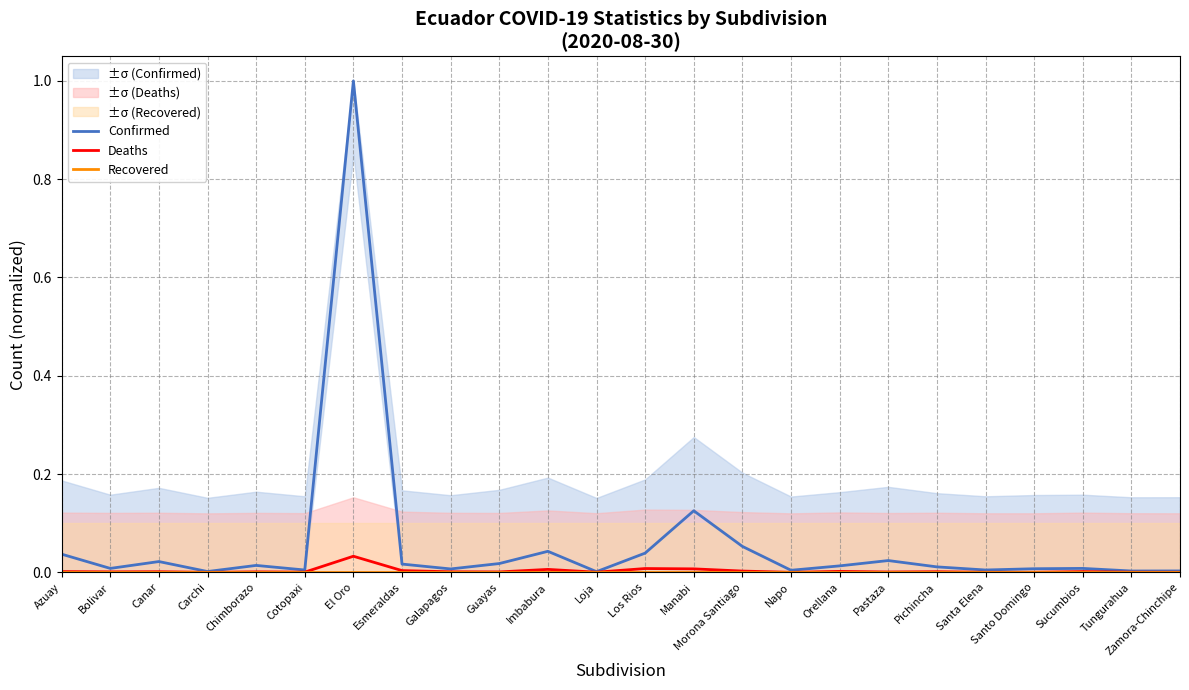

What is the total value across all series at El Oro?

1.0